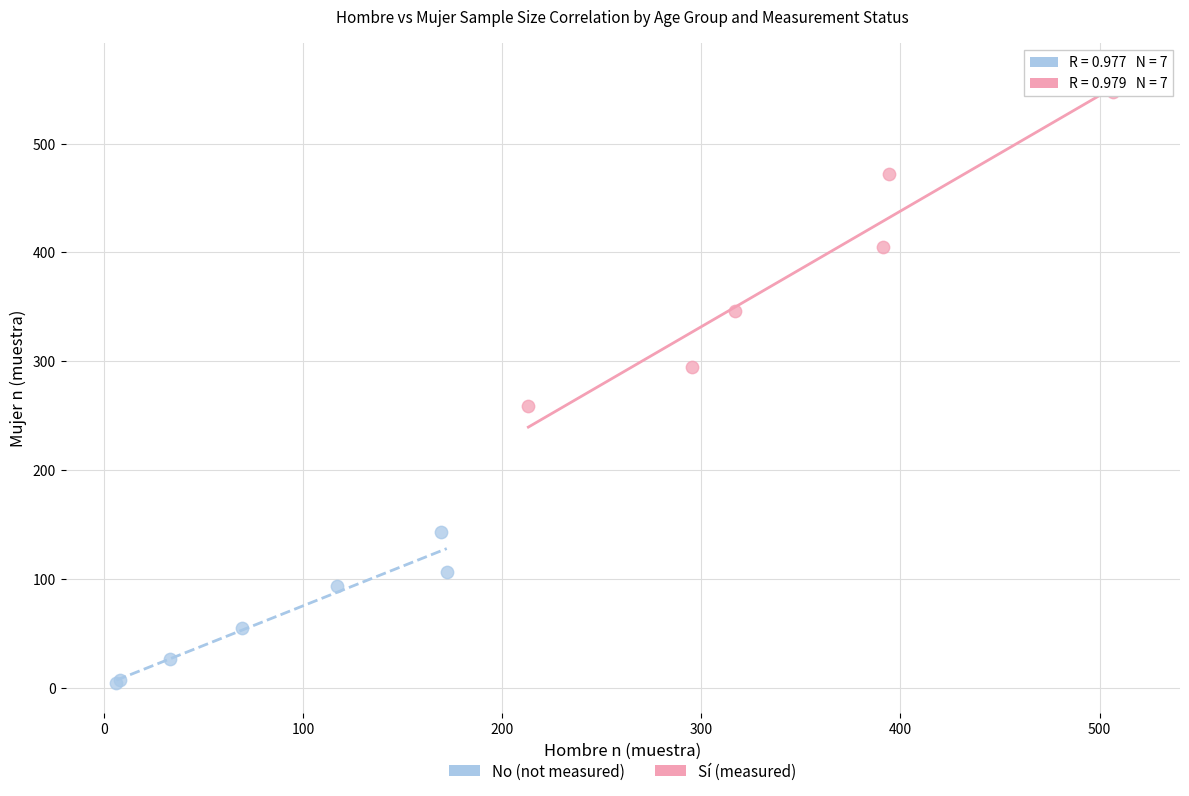

Which series has the largest Y range (max minus min)?

Sí (measured)